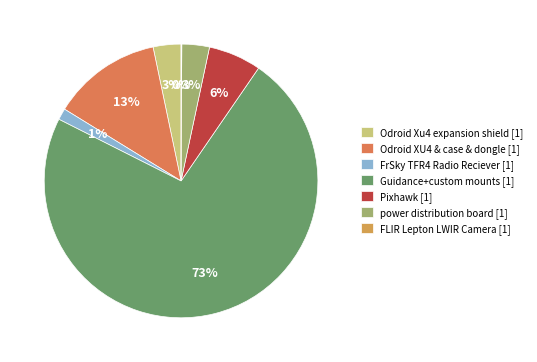

How many slices are in this pie chart?

7